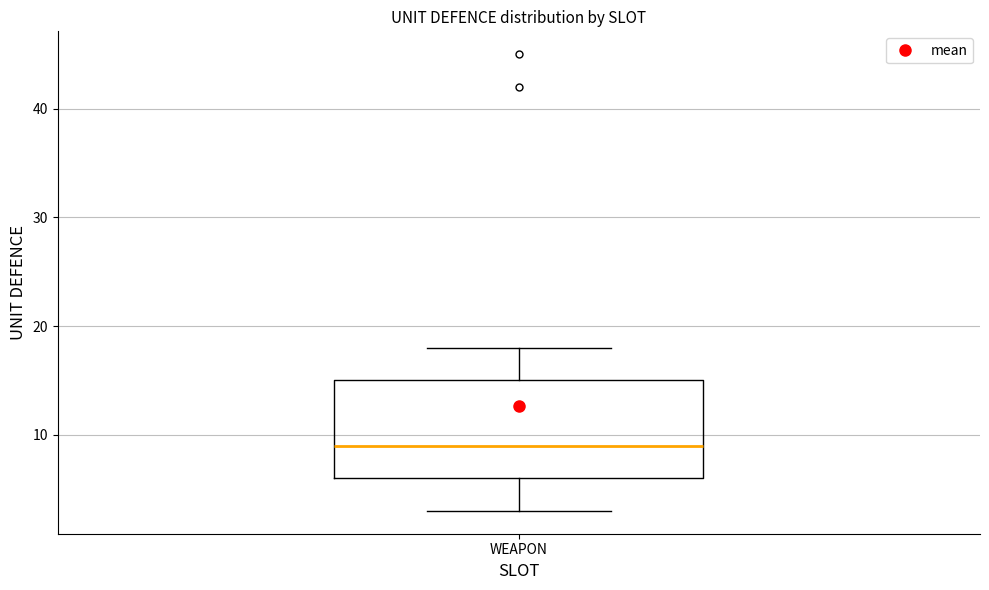

Transcribe this box plot: give where the median line is, the range the box spans, and where the two whiskers end, as read against the y-axis. The values are not printed on the chart, so give them approximately, as read against the axis.

median 9, box 6 to 15, whiskers 3 to 18